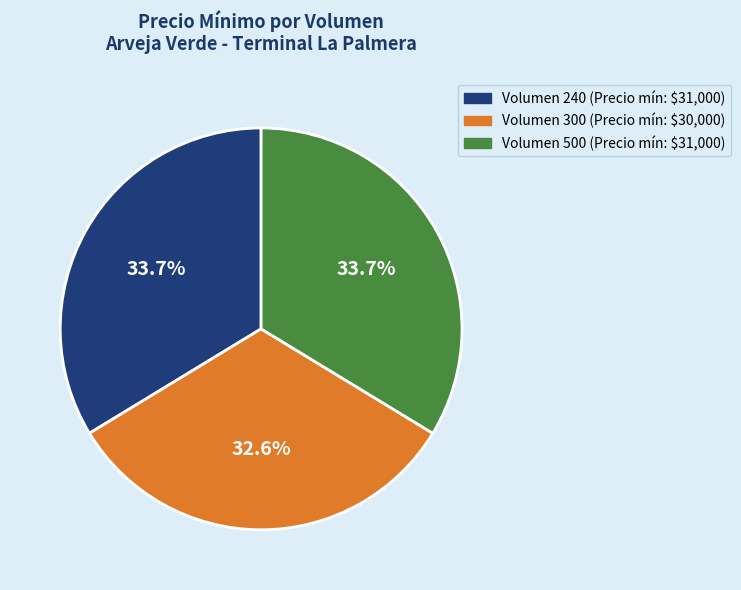

Which category has the smallest portion of the pie?

Volumen 300